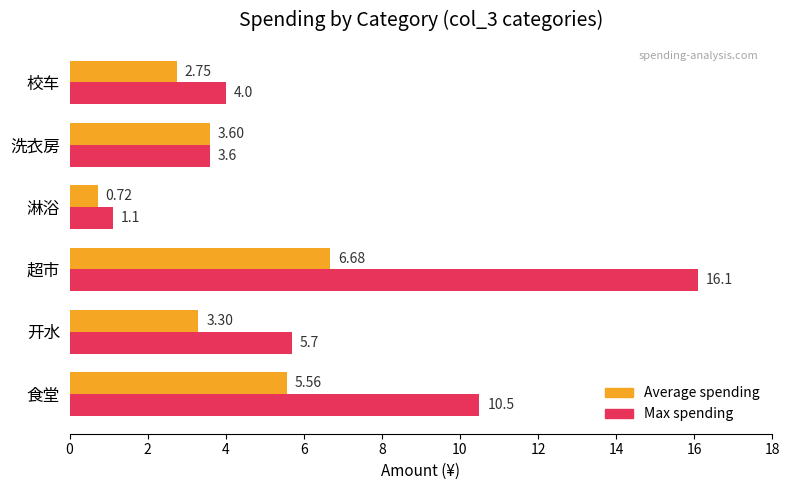

At how many categories does at least one series exceed 5?

3